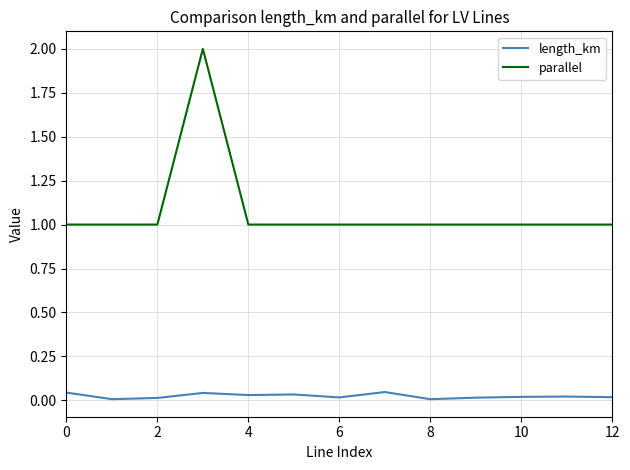

Does the chart have visible grid lines?

Yes